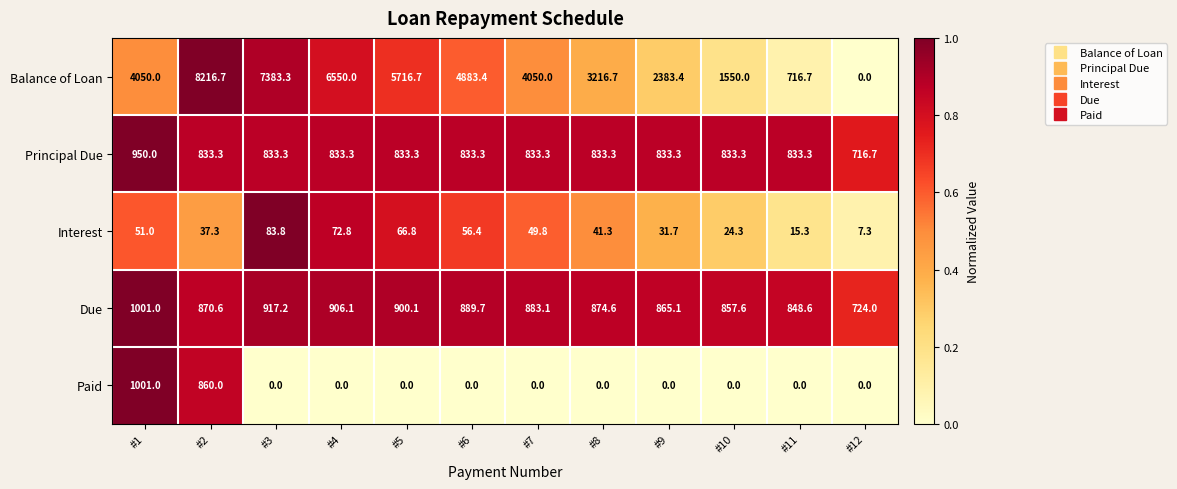

At which category is the sum across all series the highest?

#2